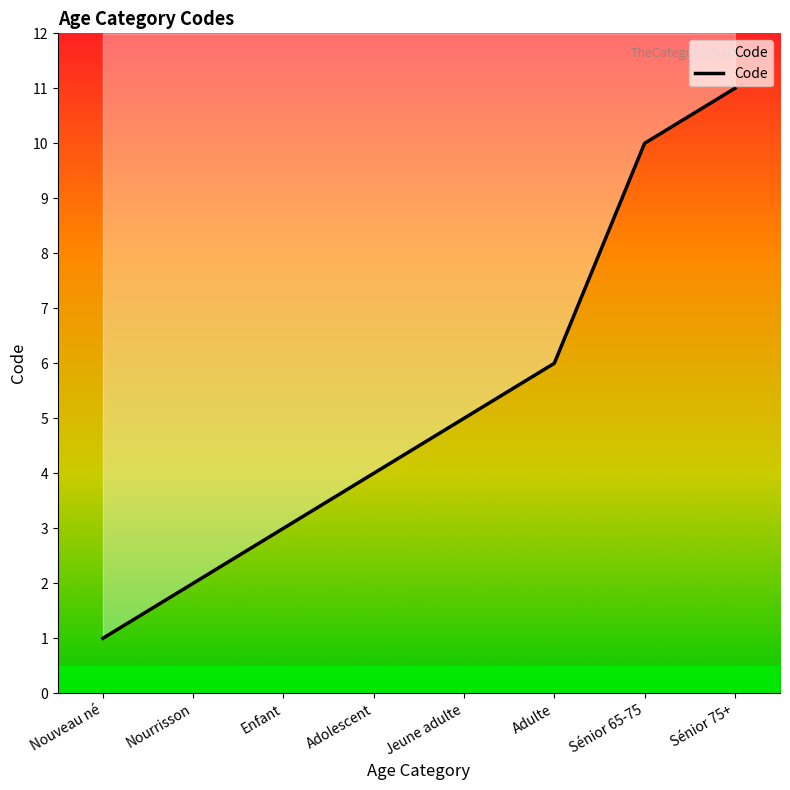

What is the difference between the values at Enfant and Nourrisson?

1